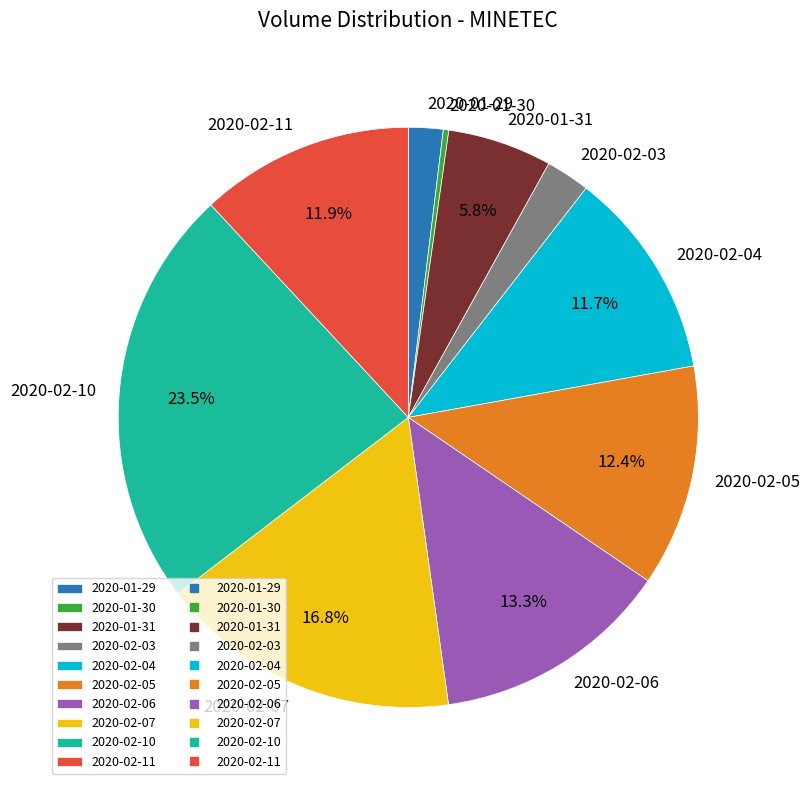

How many slices are in this pie chart?

10